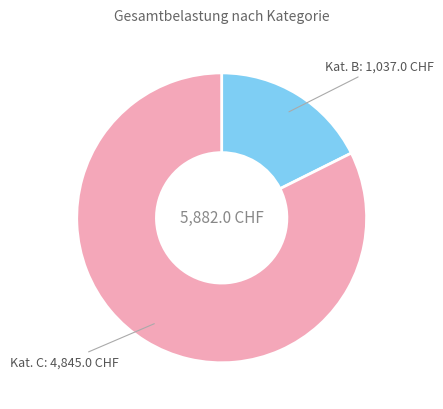

Is there a majority slice in this chart?

Yes